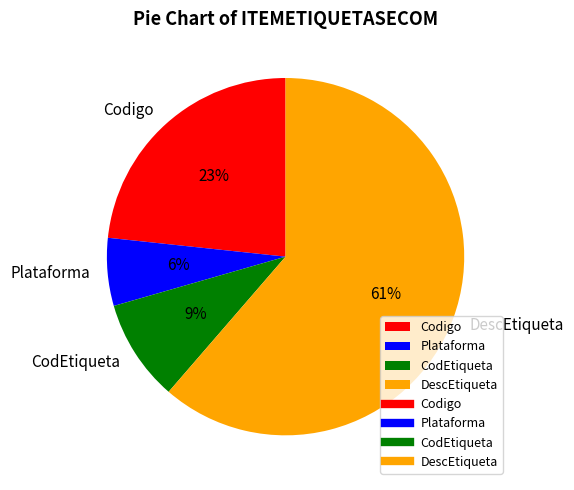

Which has a higher value, CodEtiqueta or Codigo?

Codigo